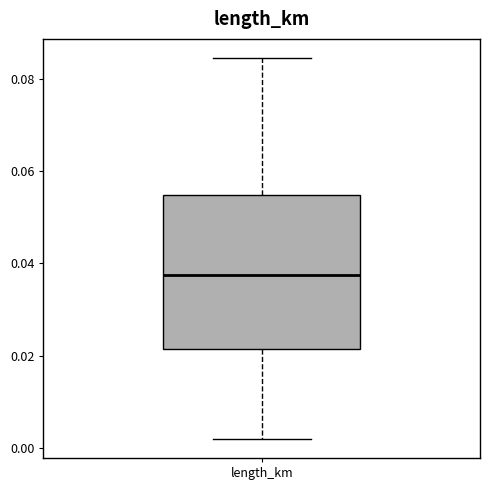

Where does the upper whisker of the box for length_km end on the y-axis? The values are not printed on the chart, so give them approximately, as read against the axis.

0.084